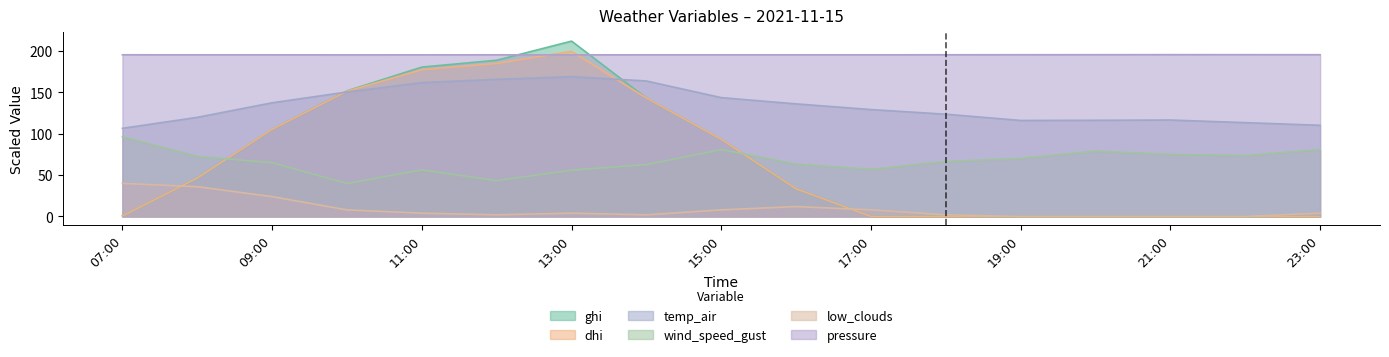

What is the total value across all series at 21:00?

387.2